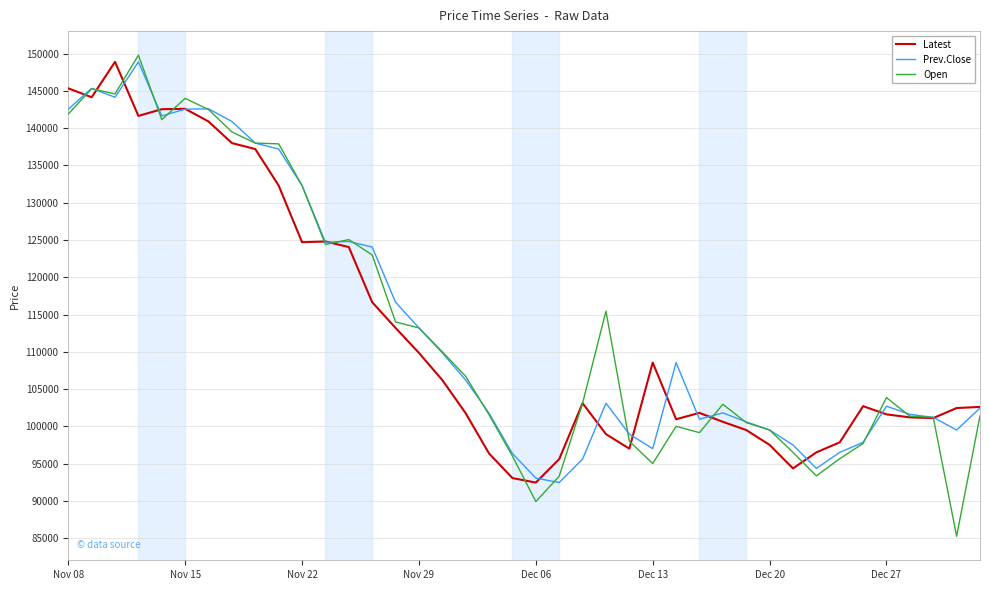

Which series has the largest range (max minus min)?

Open